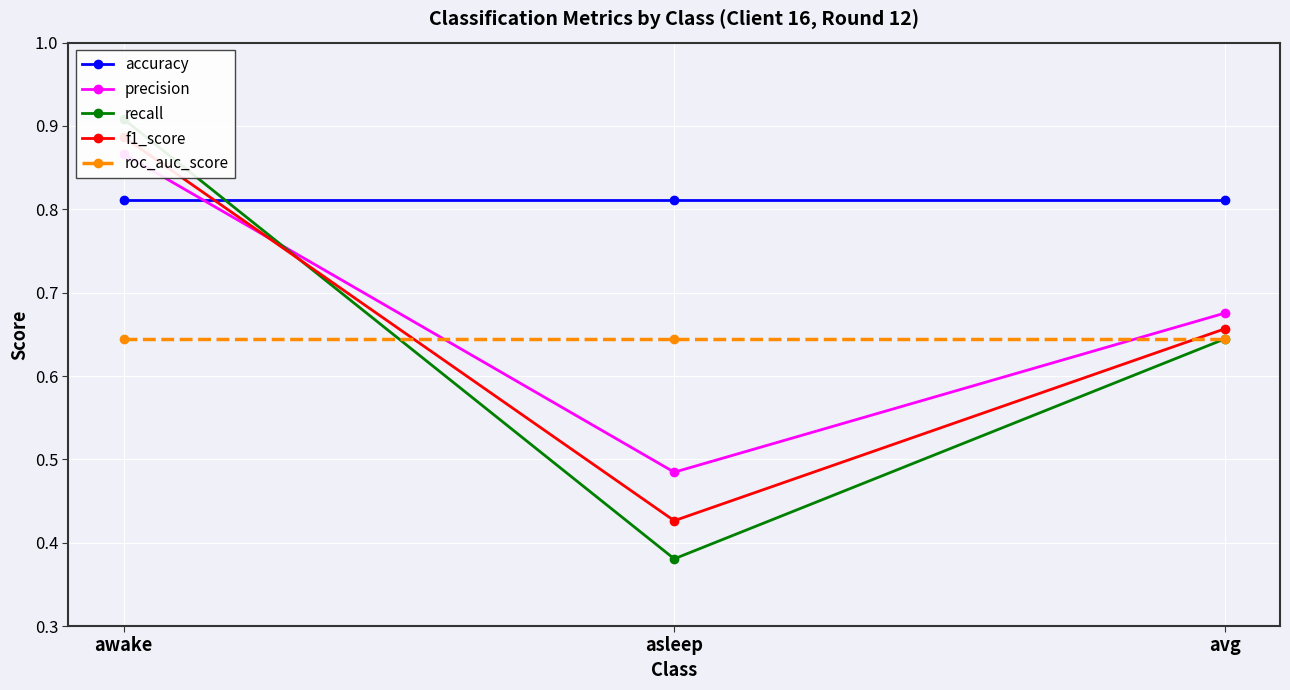

What is the highest value of the recall series?

0.9